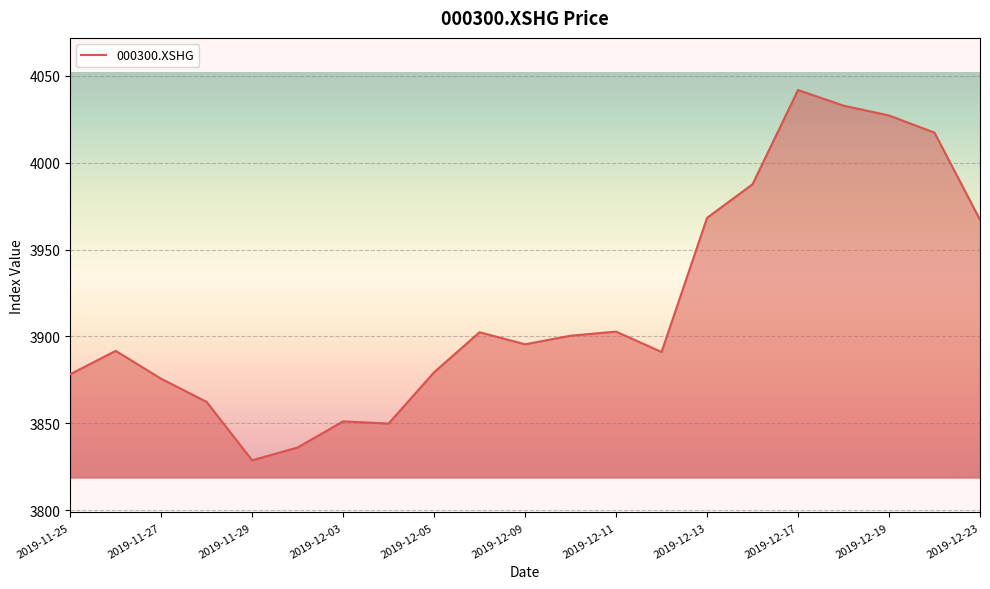

What is the smallest value displayed?

3828.7